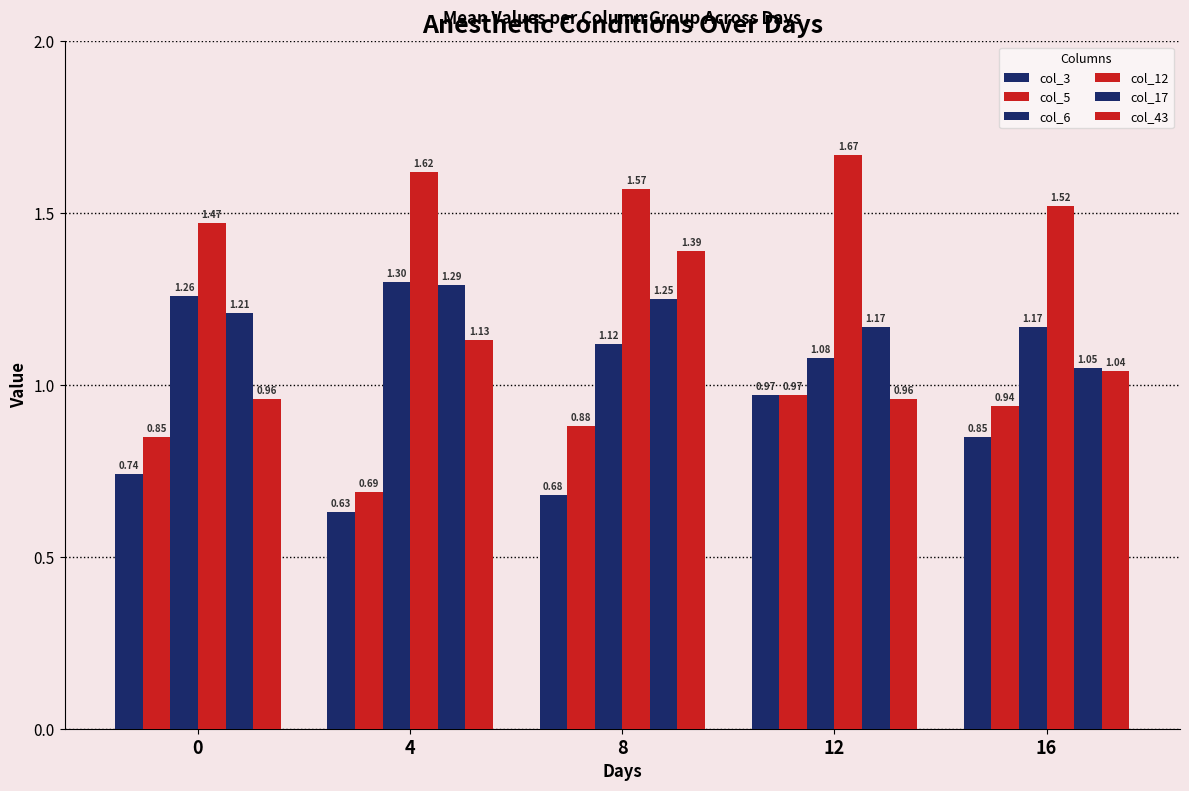

Which label corresponds to the smallest value in the chart?

4